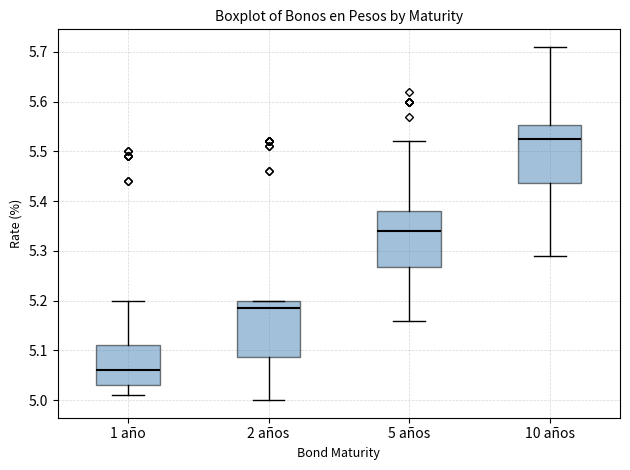

Which box has the highest median line?

10 años